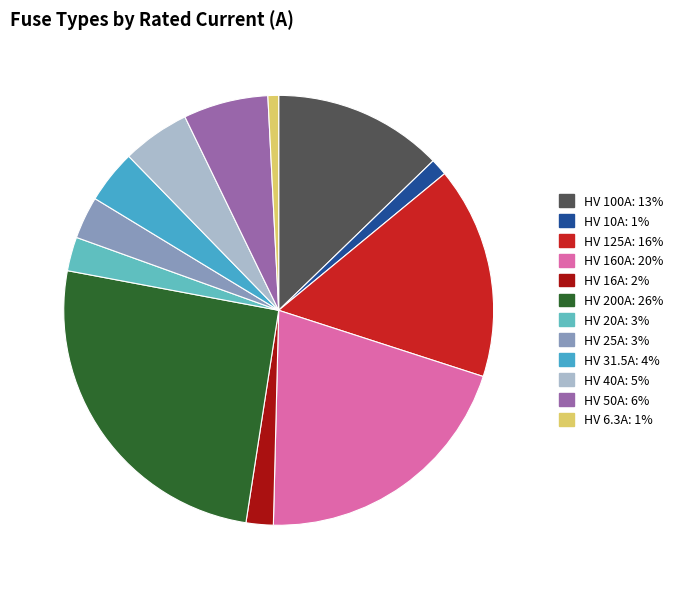

True or false: HV 50A accounts for 1% of the total.

False